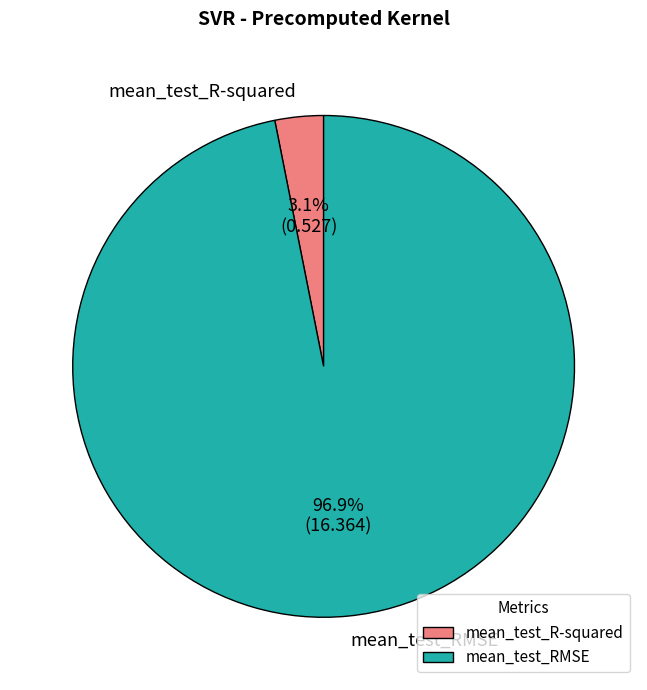

To the nearest percent, what is the difference between the largest and smallest slice percentages?

94%